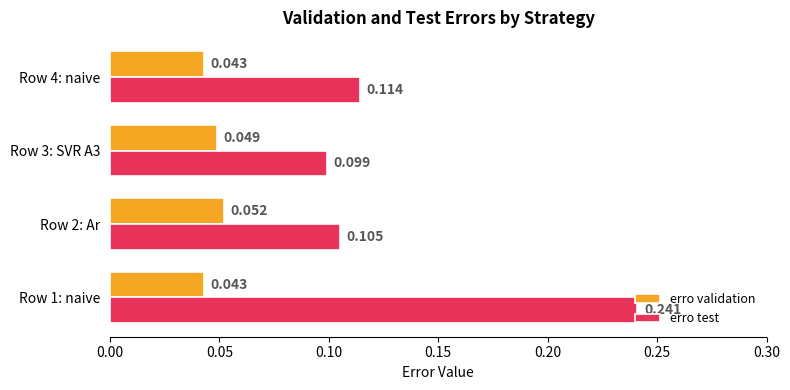

List the series in order of their overall mean, highest first.

erro test, erro validation